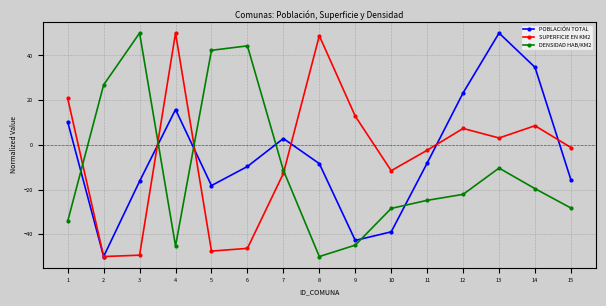

True or false: DENSIDAD HAB/KM2 and SUPERFICIE EN KM2 intersect in this chart.

True